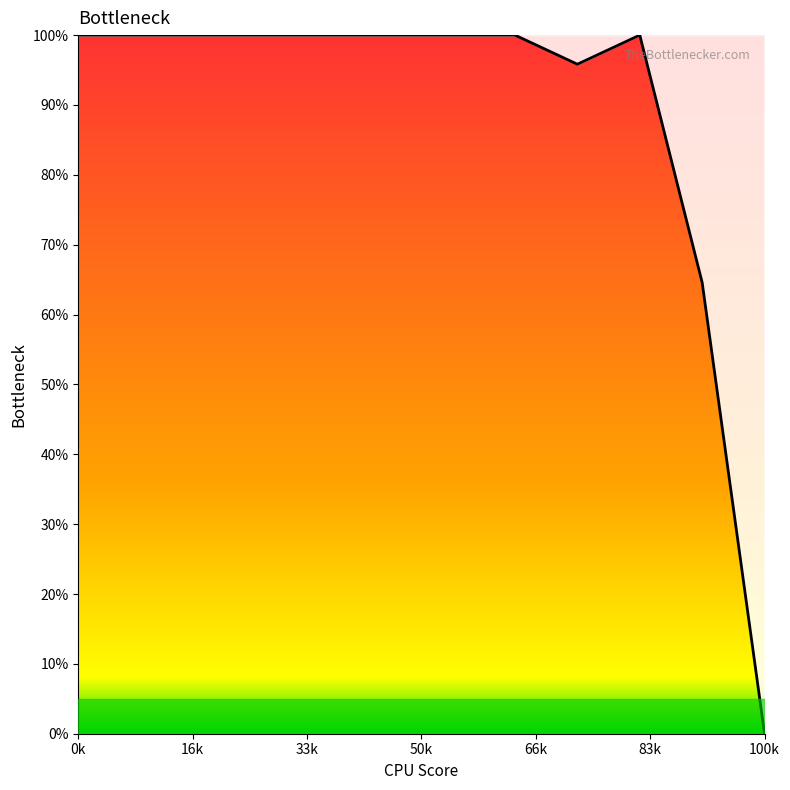

Reading left to right, what are all the values shown in this chart?

100.0	100.0	100.0	100.0	100.0	100.0	100.0	100.0	95.8	100.0	64.6	0.0